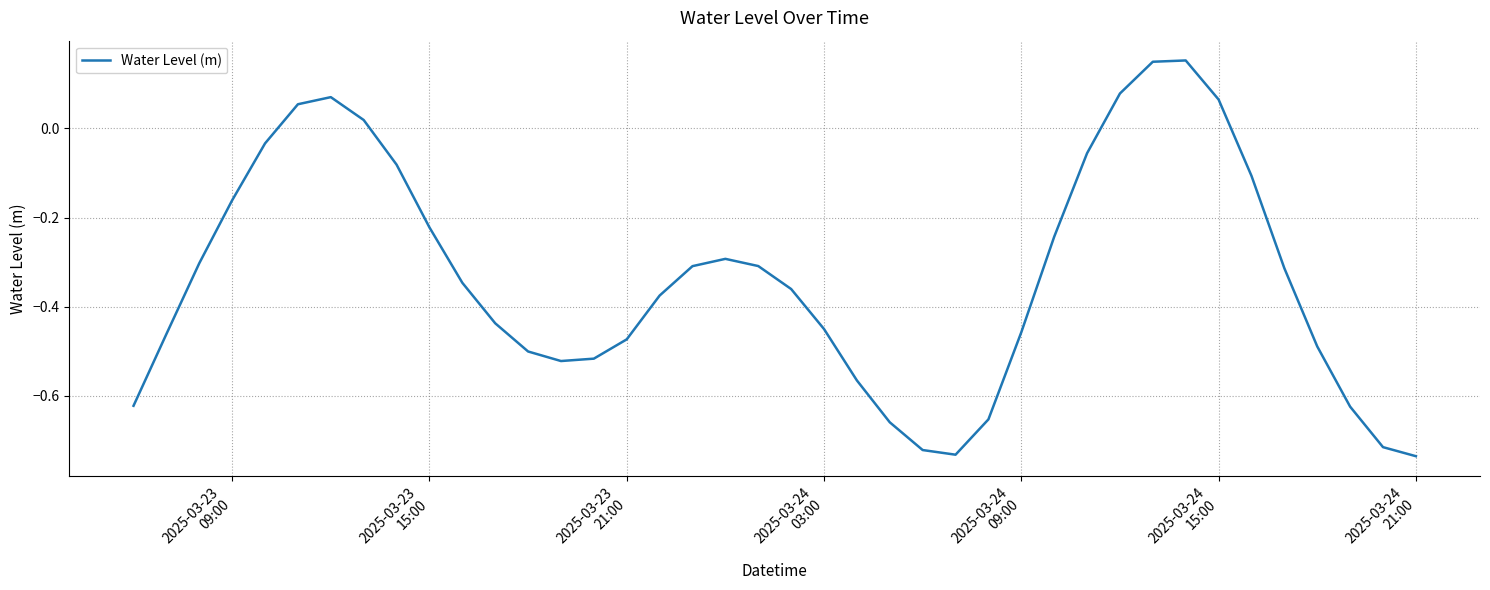

What is the difference between the maximum and minimum values?

0.9